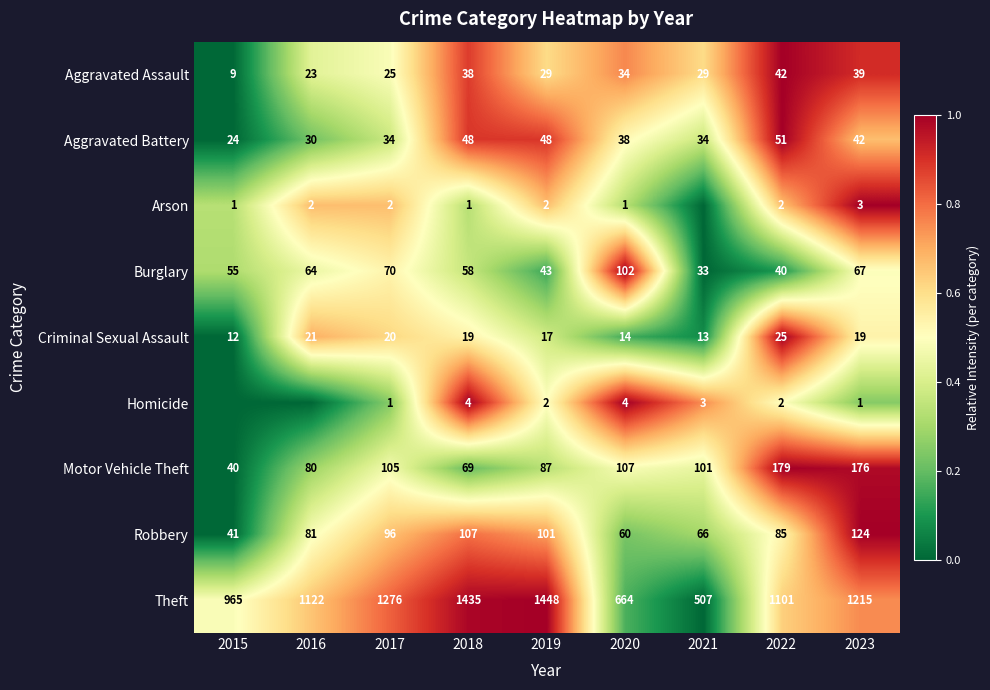

What is the sum of the Burglary values at 2015 and 2017?

125